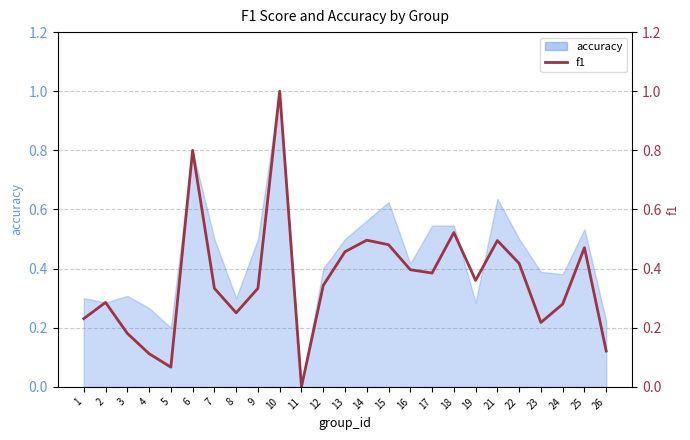

At which category does the chart reach its peak across all series?

10